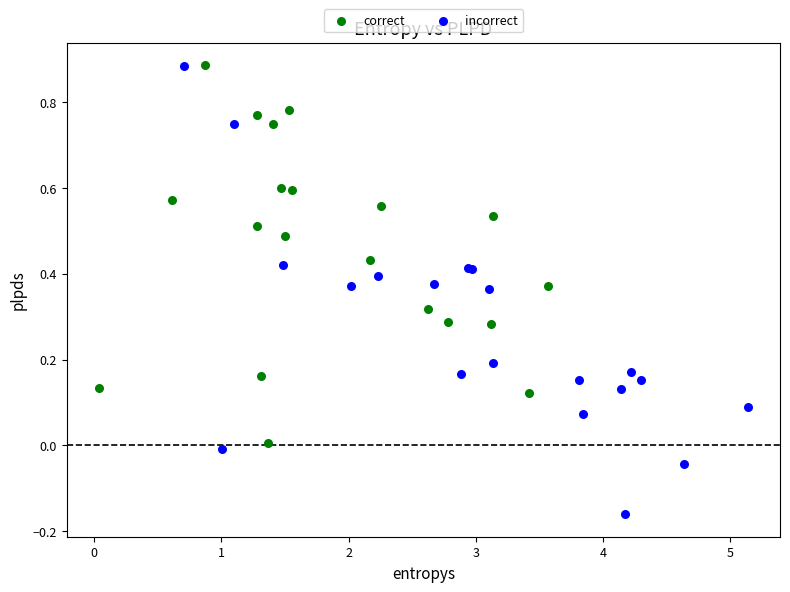

What are all the series names shown in the legend?

correct, incorrect